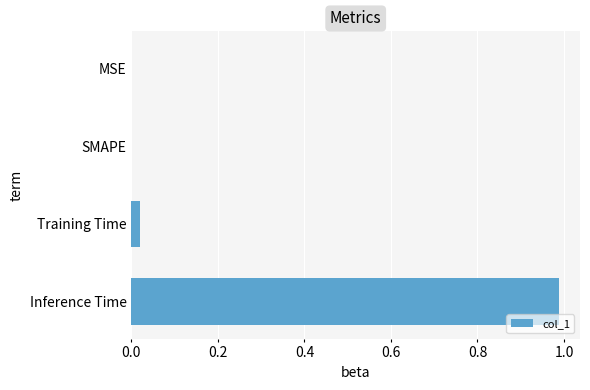

Which has a higher value, Inference Time or SMAPE?

Inference Time